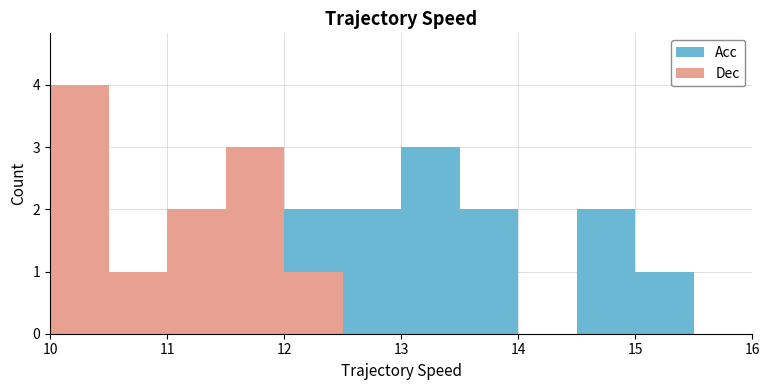

Reading left to right, transcribe this chart: for each stacked bar, give the range it covers on the x-axis and its total height. The values are not printed on the chart, so give them approximately, as read against the axis.

10.0 to 10.5: 4
10.5 to 11.0: 1
11.0 to 11.5: 2
11.5 to 12.0: 3
12.0 to 12.5: 2
12.5 to 13.0: 2
13.0 to 13.5: 3
13.5 to 14.0: 2
14.0 to 14.5: 0
14.5 to 15.0: 2
15.0 to 15.5: 1
15.5 to 16.0: 0